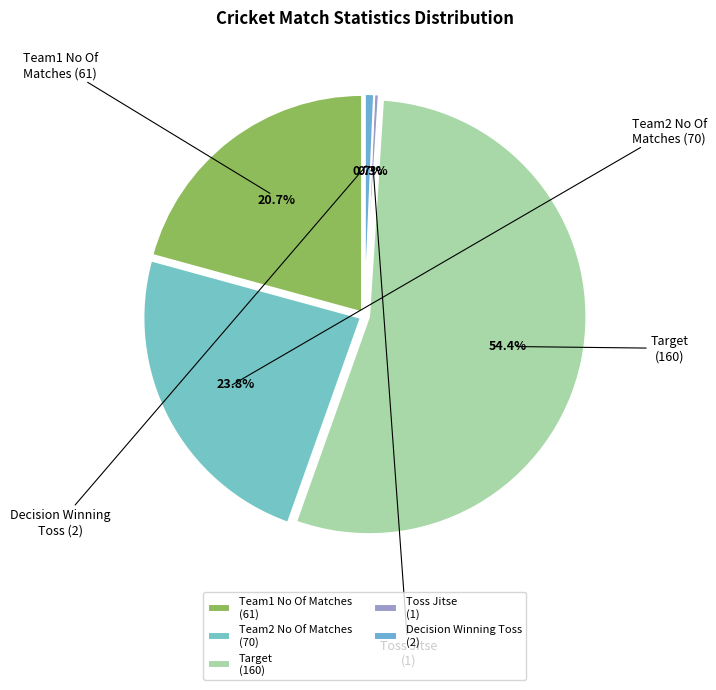

Do Team2 No Of Matches and Innings together represent more than half of the pie?

No